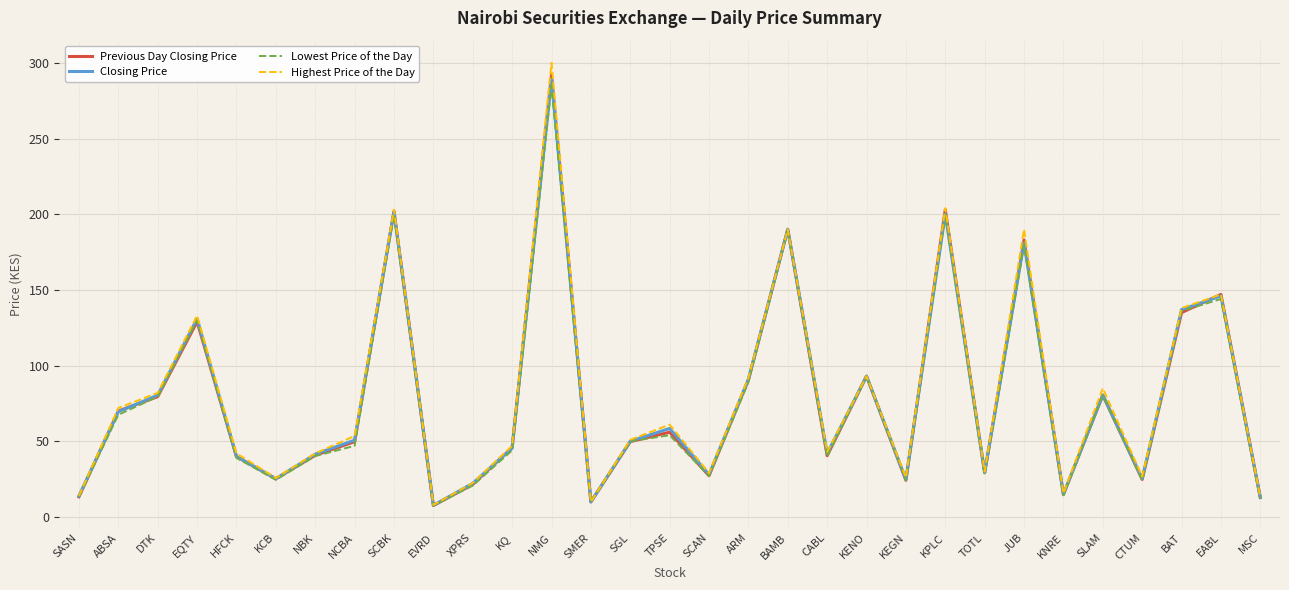

How many values in the Lowest Price of the Day series are below 47?

15